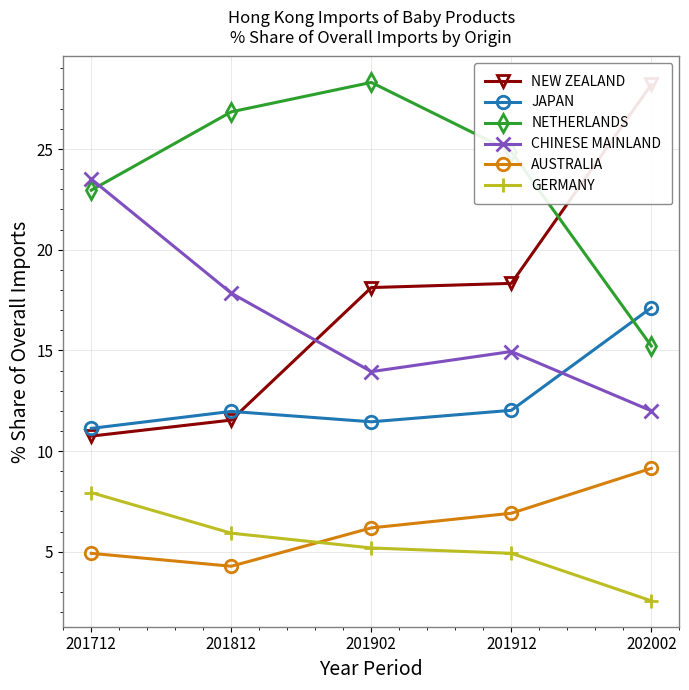

What is the difference between the second highest and minimum values in the CHINESE MAINLAND series?

5.8